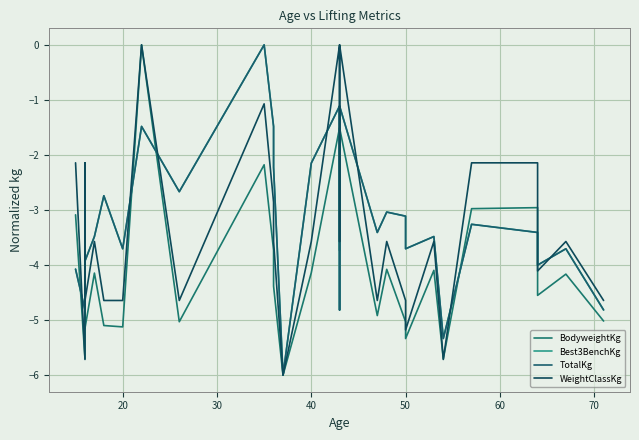

True or false: TotalKg and Best3BenchKg intersect in this chart.

False